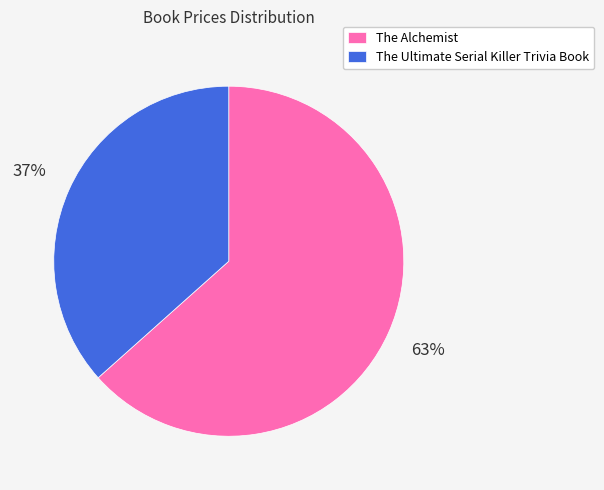

Which slice is the smallest?

The Ultimate Serial Killer Trivia Book